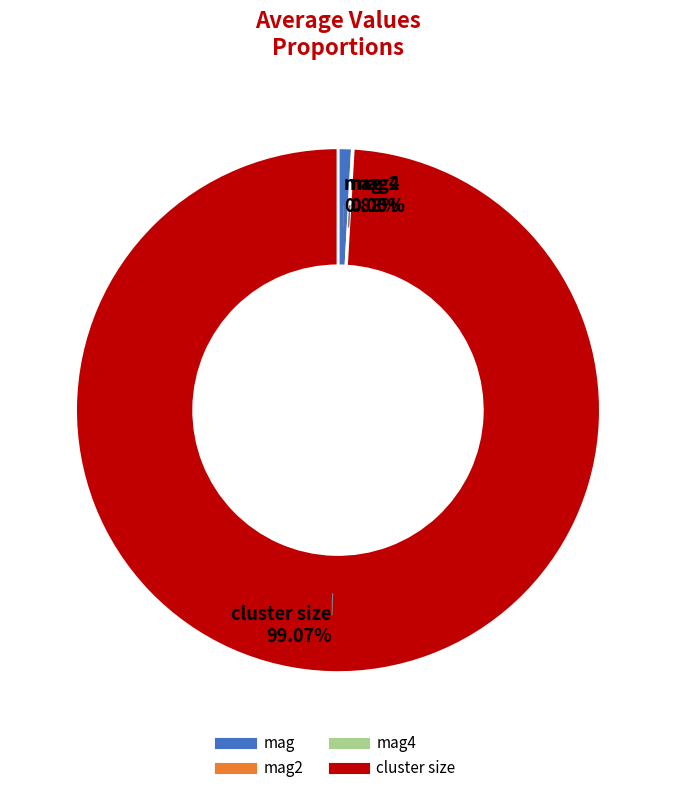

Is there any slice that represents more than half of the pie?

Yes